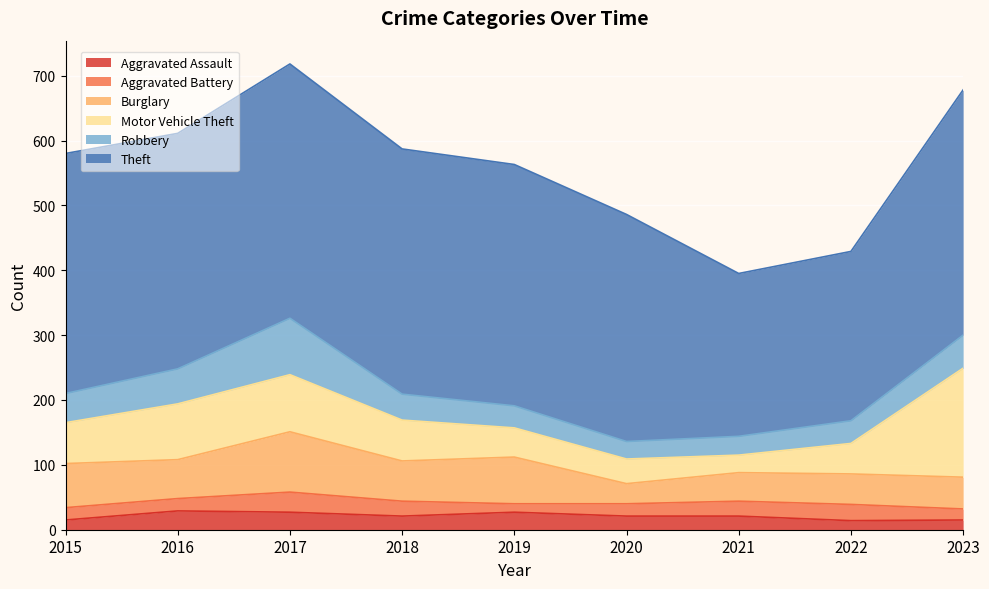

Is it true that Aggravated Battery equals 33 at 2018?

False